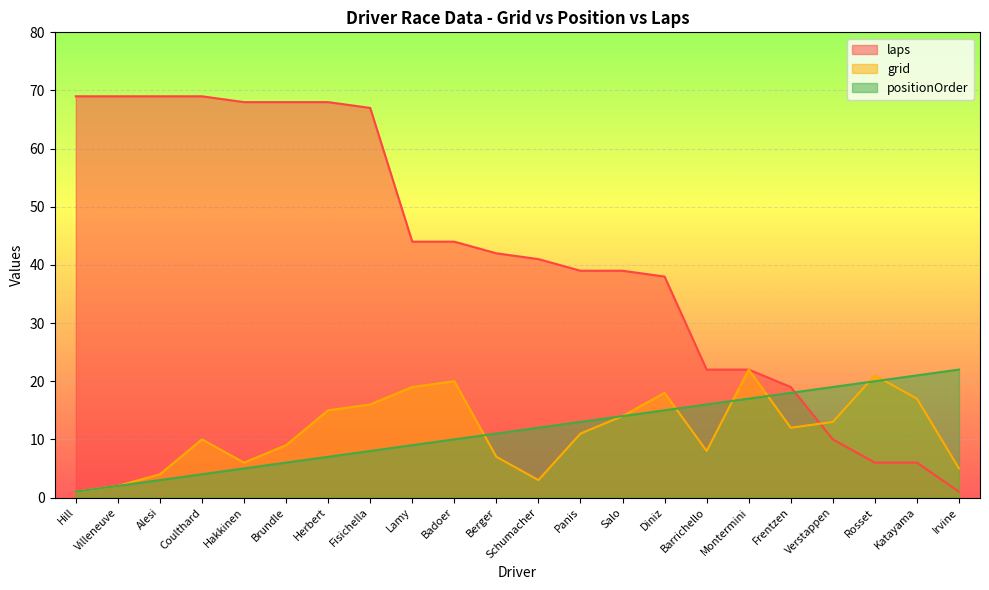

The value of grid at Coulthard is 6. True or false?

False